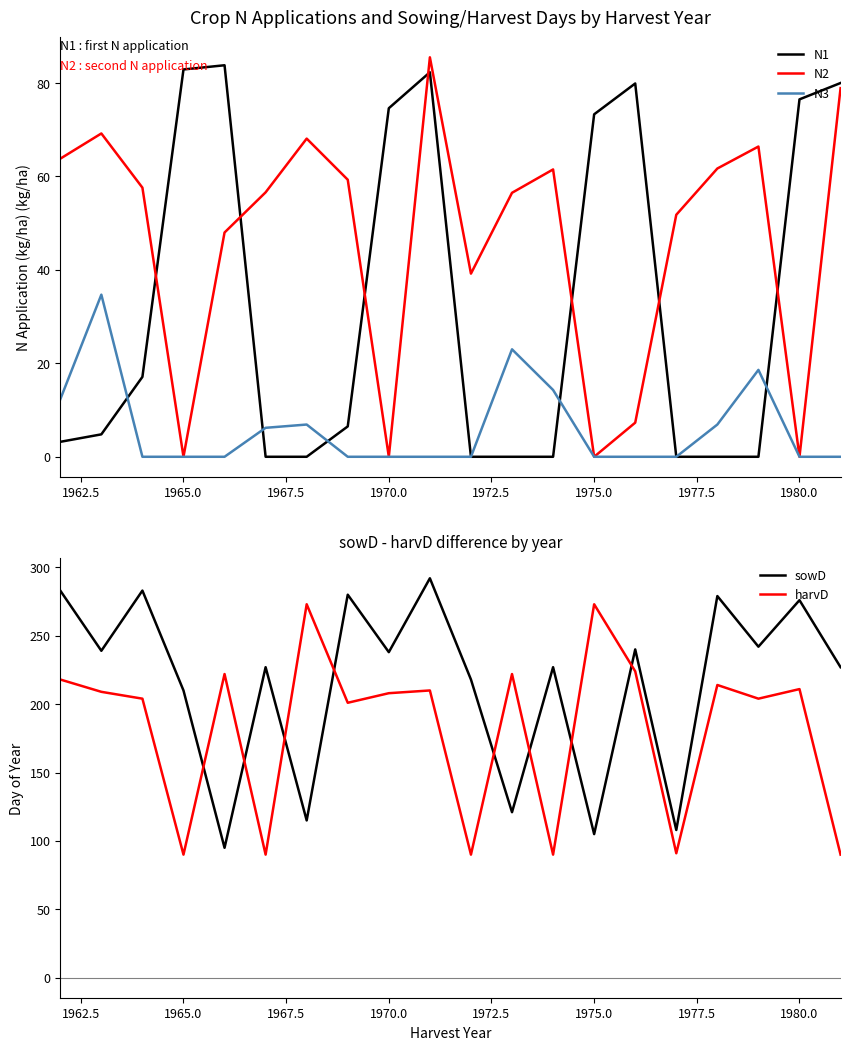

What is the lowest value of the harvD series?

90